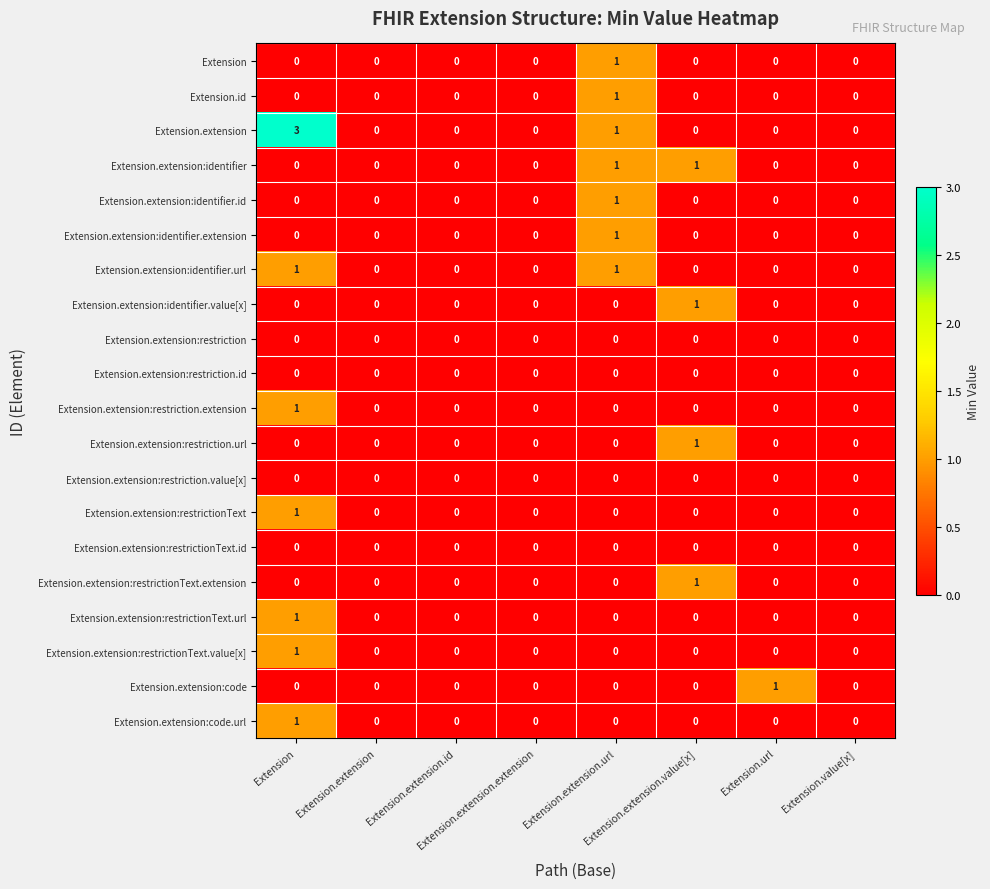

What is the difference between the highest and lowest values at Extension.url?

1